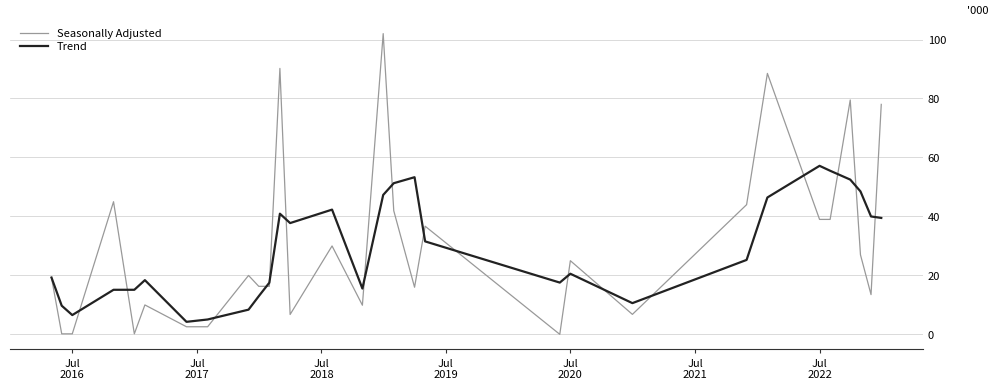

What is the maximum value for Trend?

57.2